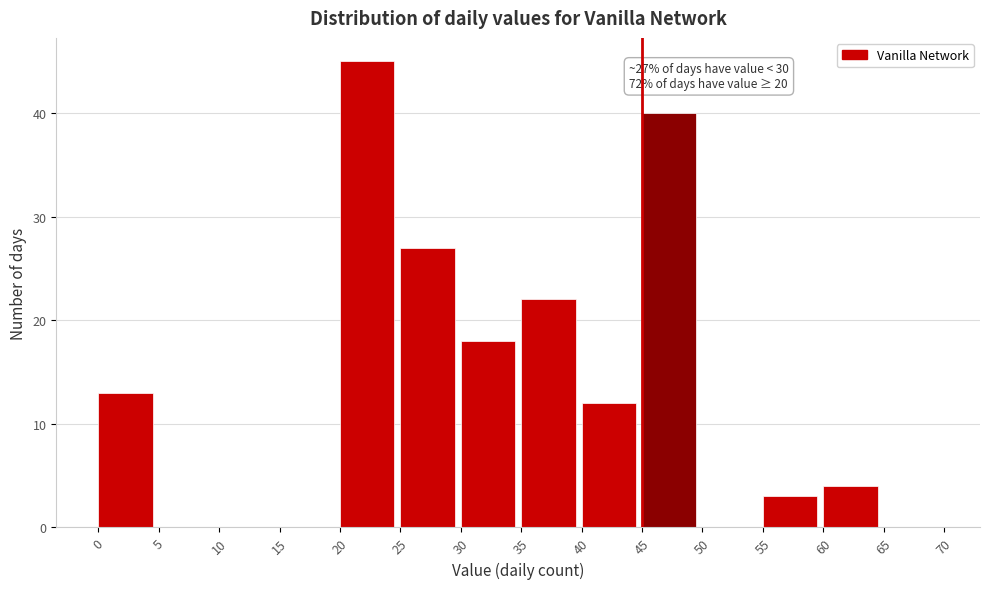

Over which range of the x-axis is the bar tallest?

20 to 25